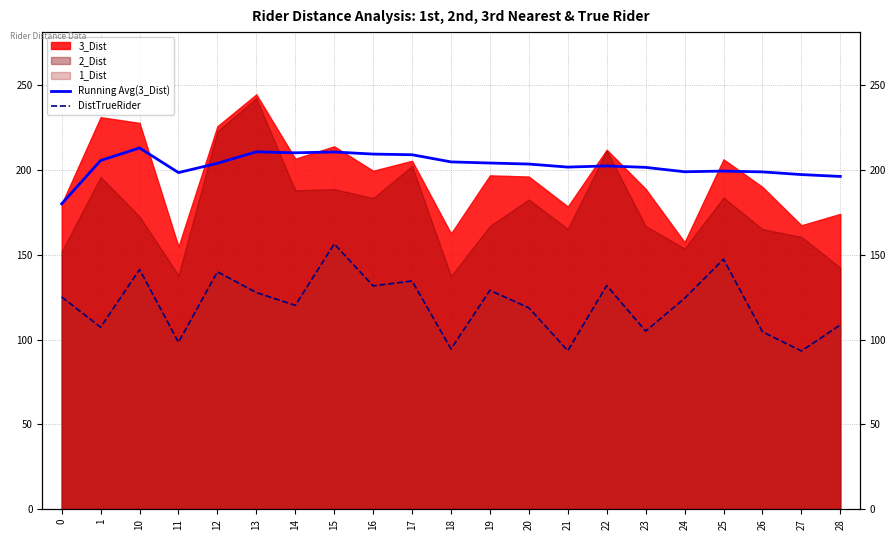

What is the value of the Running Avg(3_Dist) point at the 7th from the left?

210.0